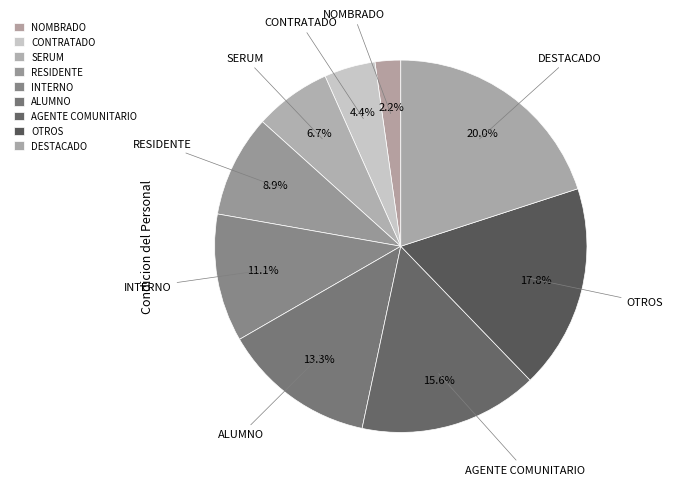

What is the total percentage of INTERNO and ALUMNO?

24.4%